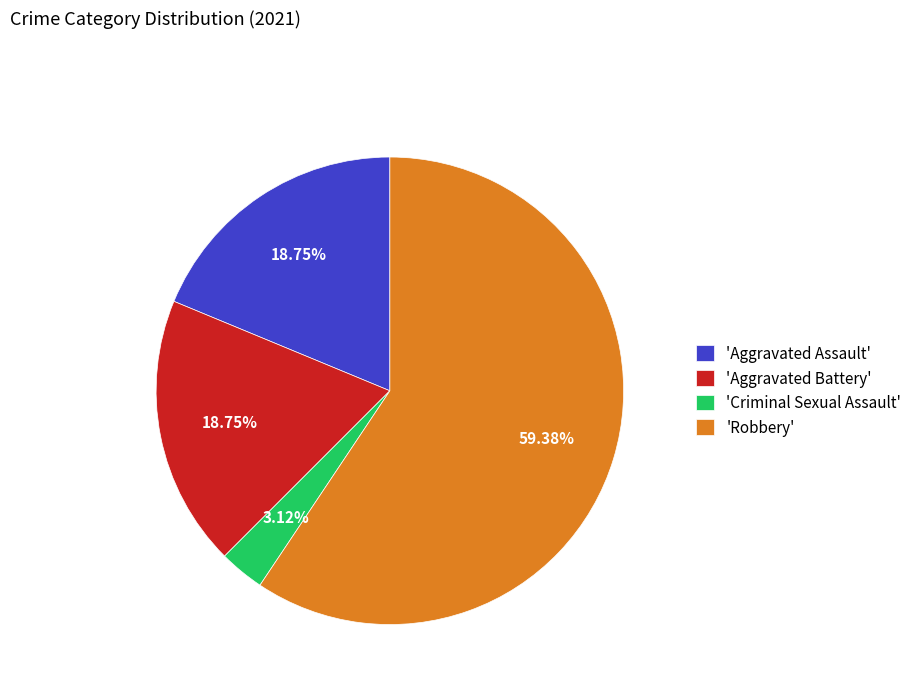

Is the sum of 'Criminal Sexual Assault' and 'Robbery' greater than half?

Yes